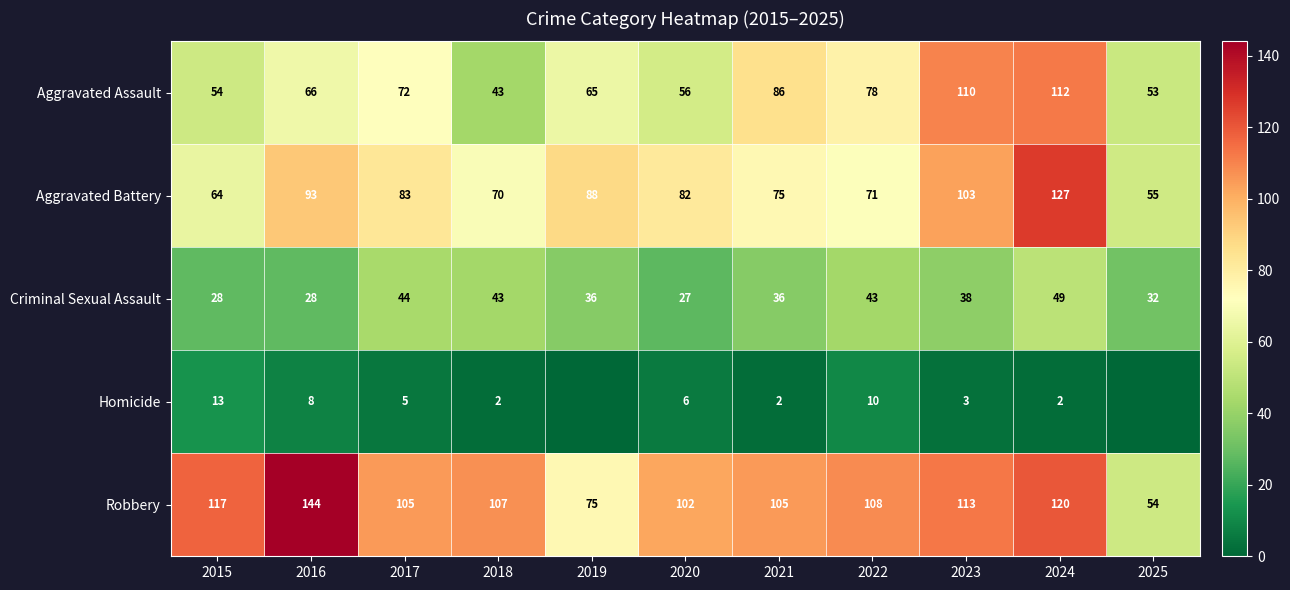

List the labels in order of Aggravated Battery value, largest first.

2024, 2023, 2016, 2019, 2017, 2020, 2021, 2022, 2018, 2015, 2025